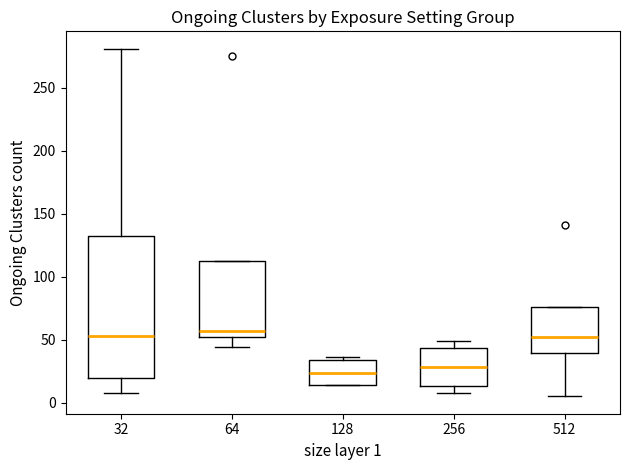

Comparing the boxes themselves (not the whiskers), which one is the tallest?

32